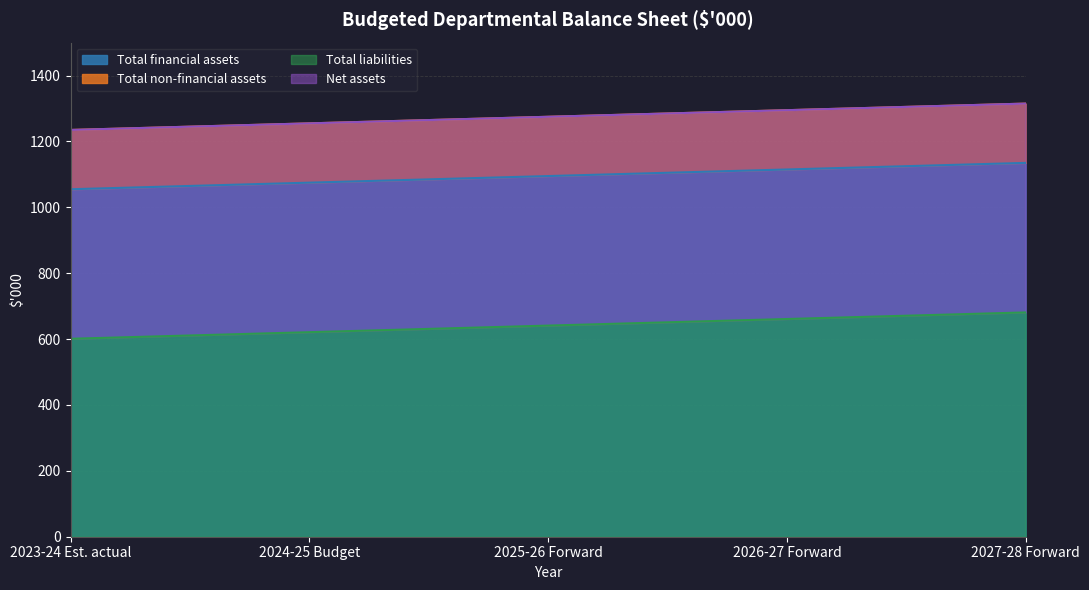

How many values in the 2025-26 Forward estimate series exceed 641?

1